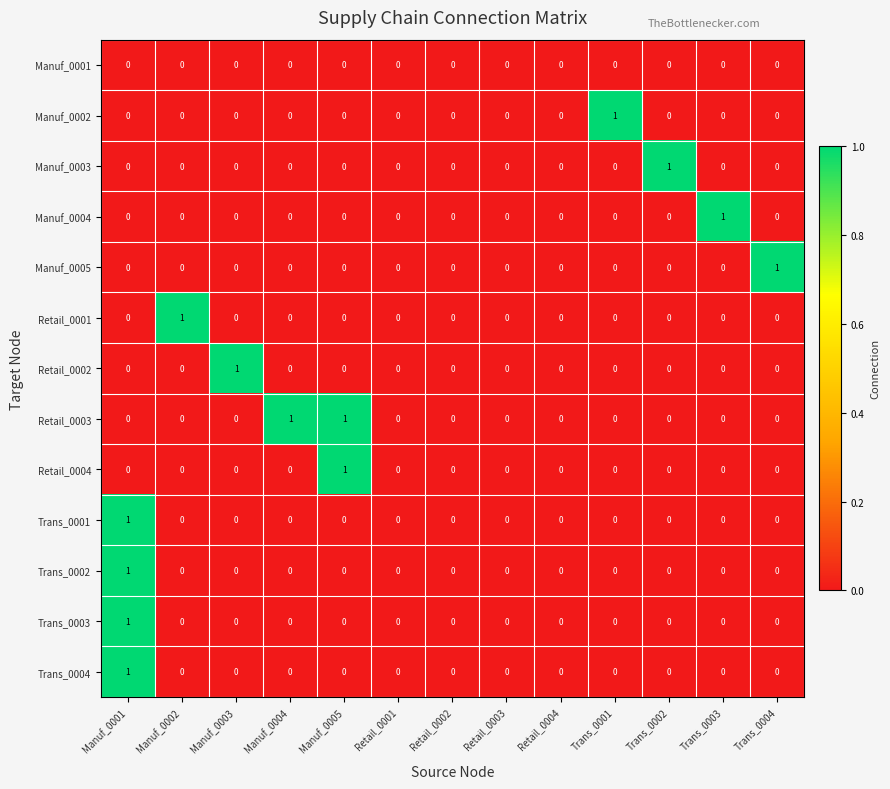

The value of Manuf_0004 at Trans_0003 is 0. True or false?

False